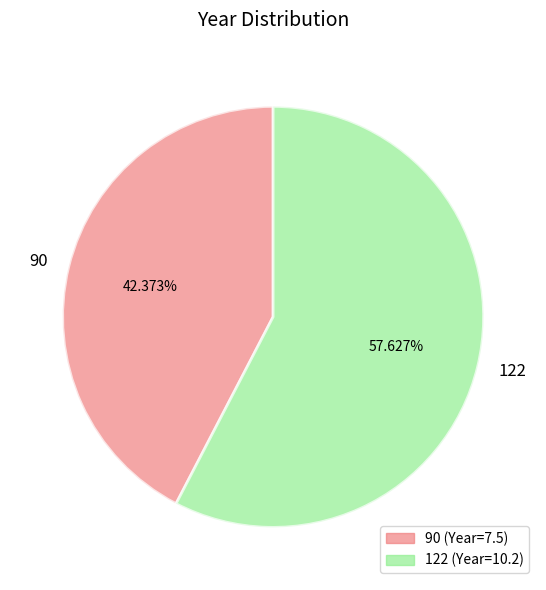

Which slice is the smallest?

90